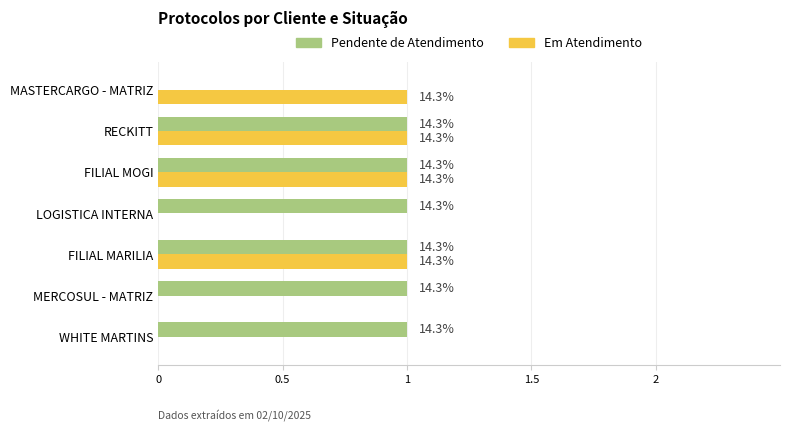

What is the value of the Em Atendimento bar at the 5th from the left?

1